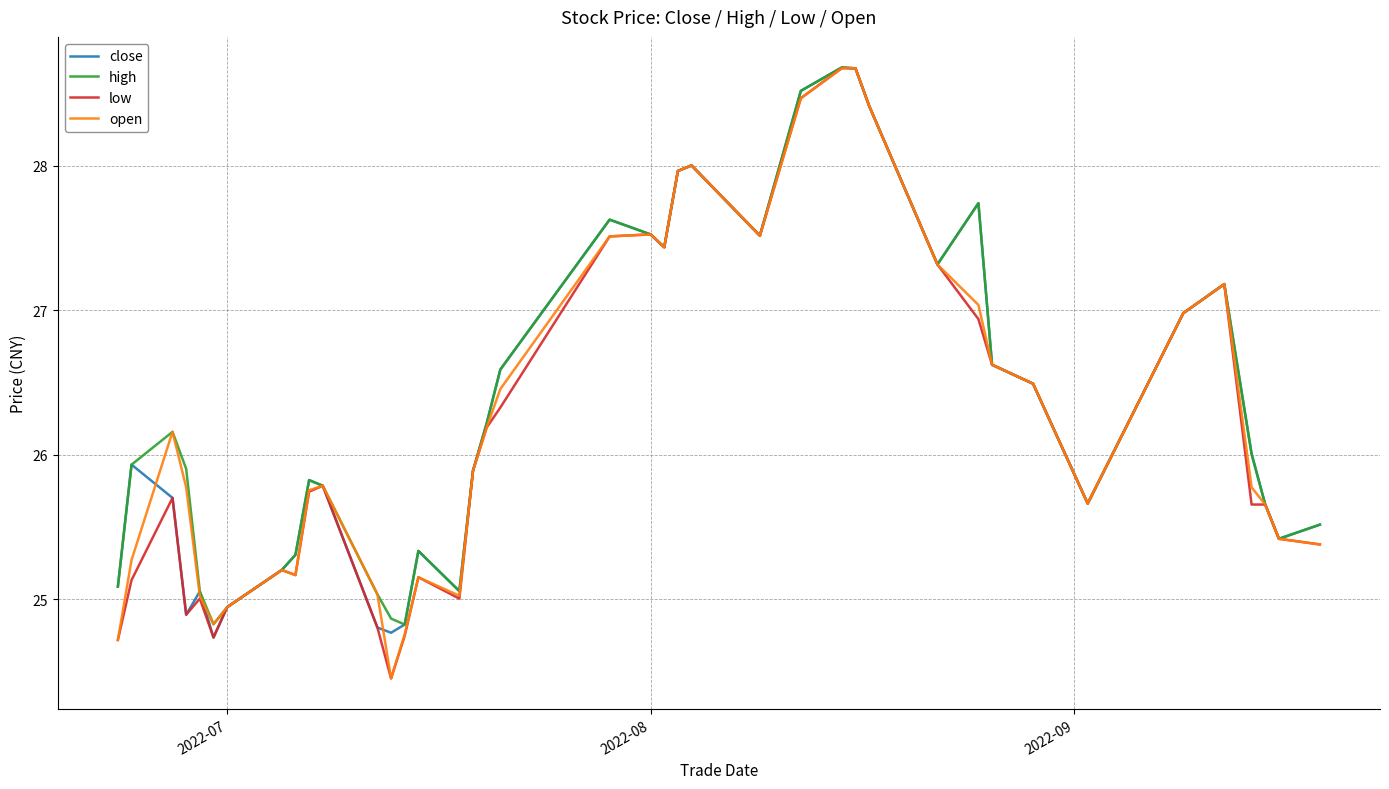

What is the highest value of the low series?

28.7